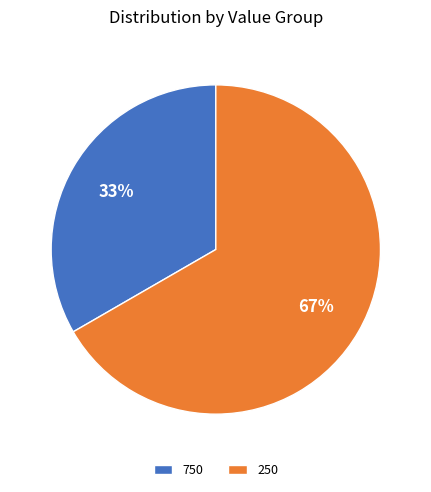

Between 250 and 750, which is larger?

250